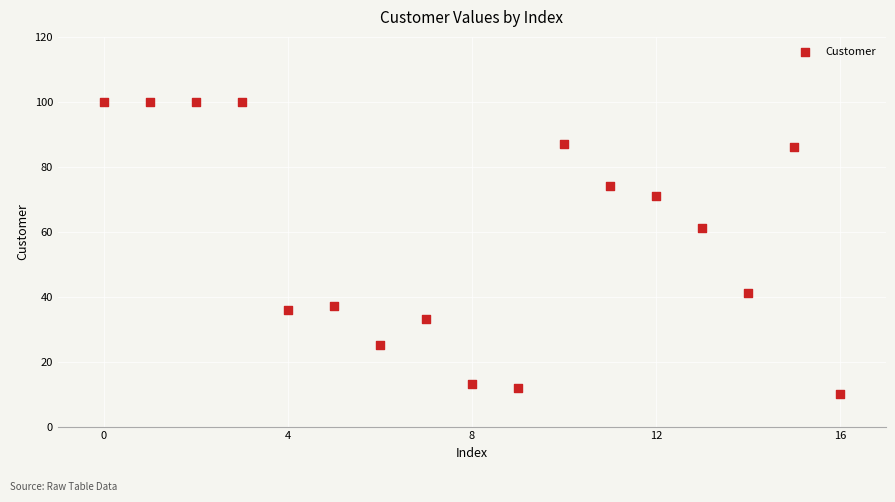

What is the range of Y values (max minus min)?

90